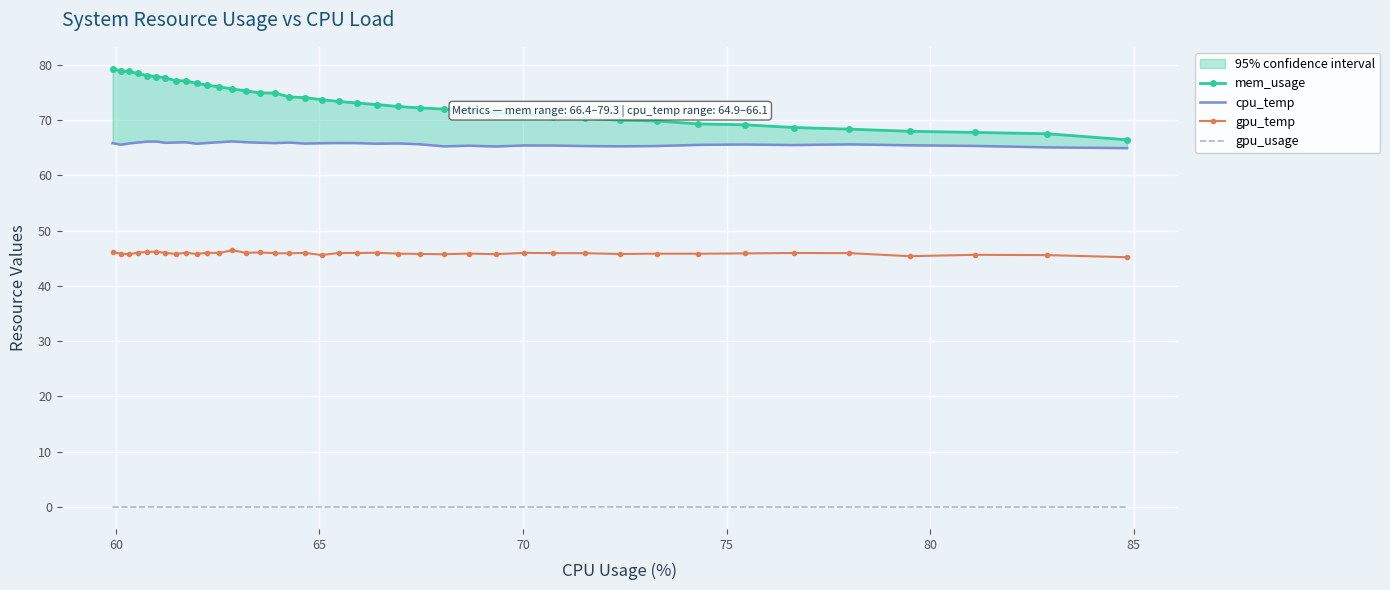

What are all the series names shown in the legend?

mem_usage, cpu_temp, gpu_temp, gpu_usage